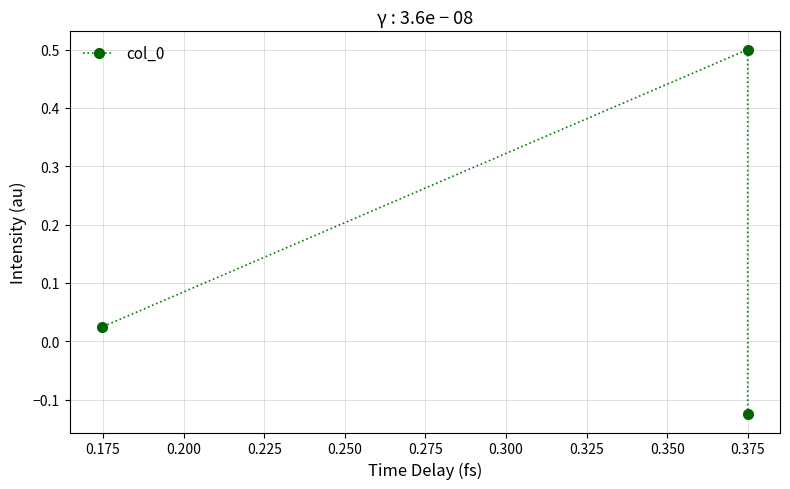

The value at 0.200 is 0.0. True or false?

False